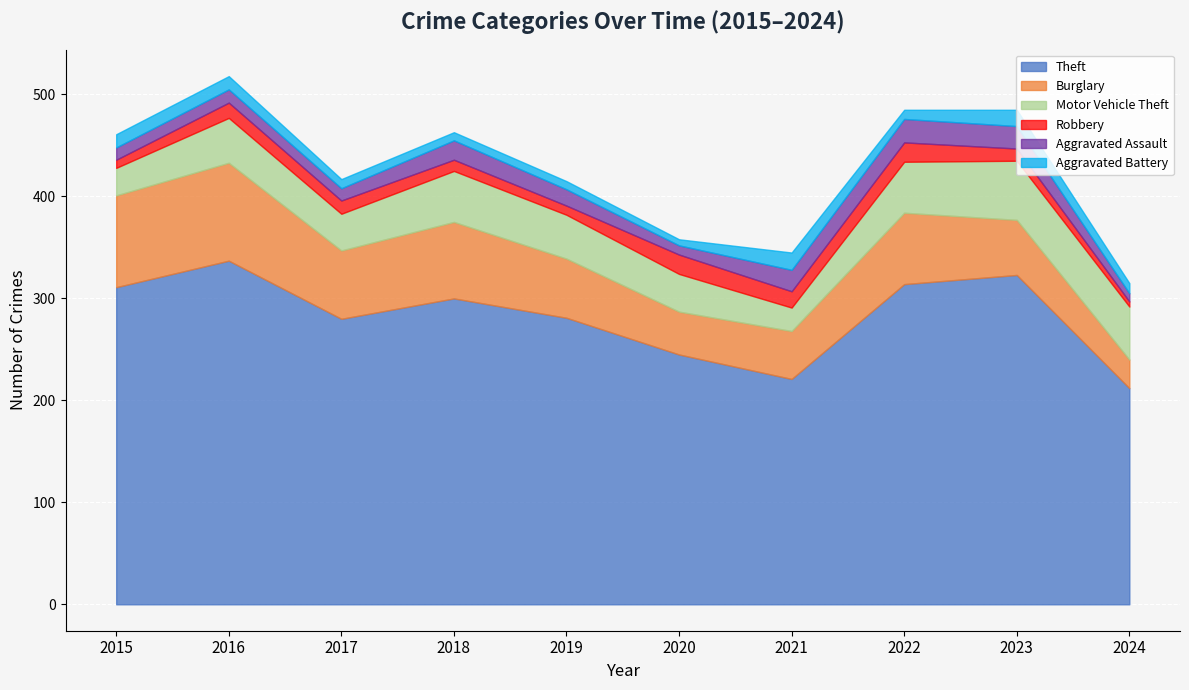

Reading right to left, extract all data points from this chart.

Theft: 212	323	314	221	245	281	300	280	337	311
Burglary: 28	54	70	47	42	58	75	67	96	90
Motor Vehicle Theft: 52	58	50	23	37	43	50	36	44	27
Robbery: 5	12	19	16	19	9	11	13	15	8
Aggravated Assault: 8	22	23	21	9	16	19	12	13	12
Aggravated Battery: 10	16	9	17	6	8	8	9	13	13